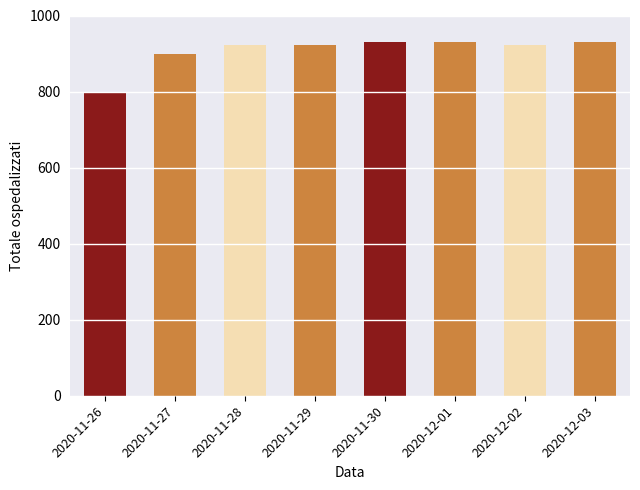

Count the number of values greater than 922.

4